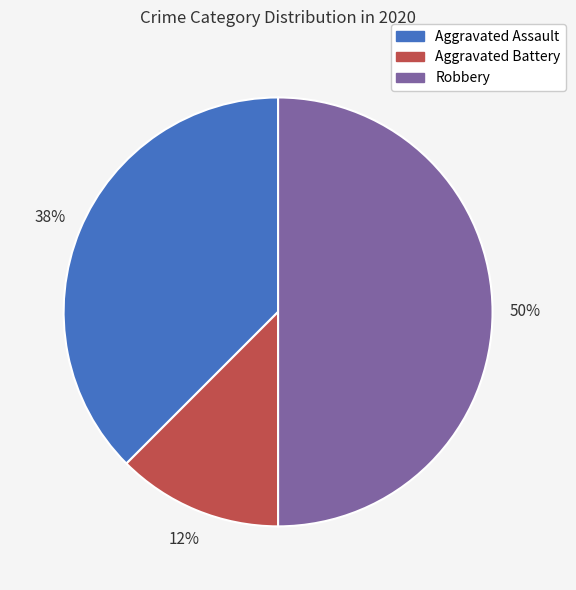

To the nearest percent, what is the average slice percentage?

33%